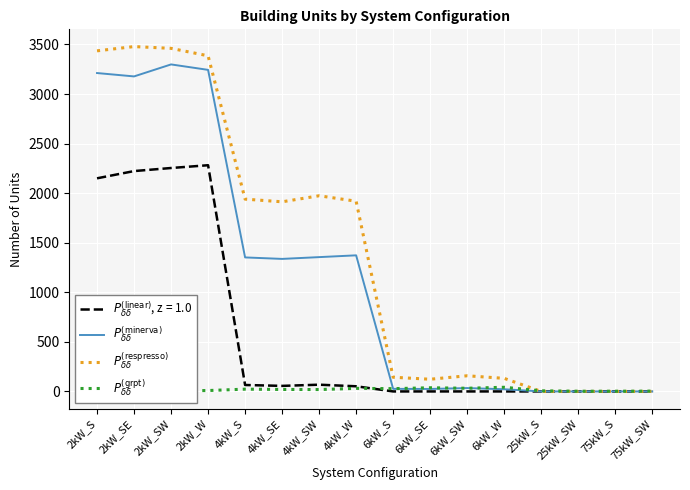

What is the maximum value shown in the chart?

3479